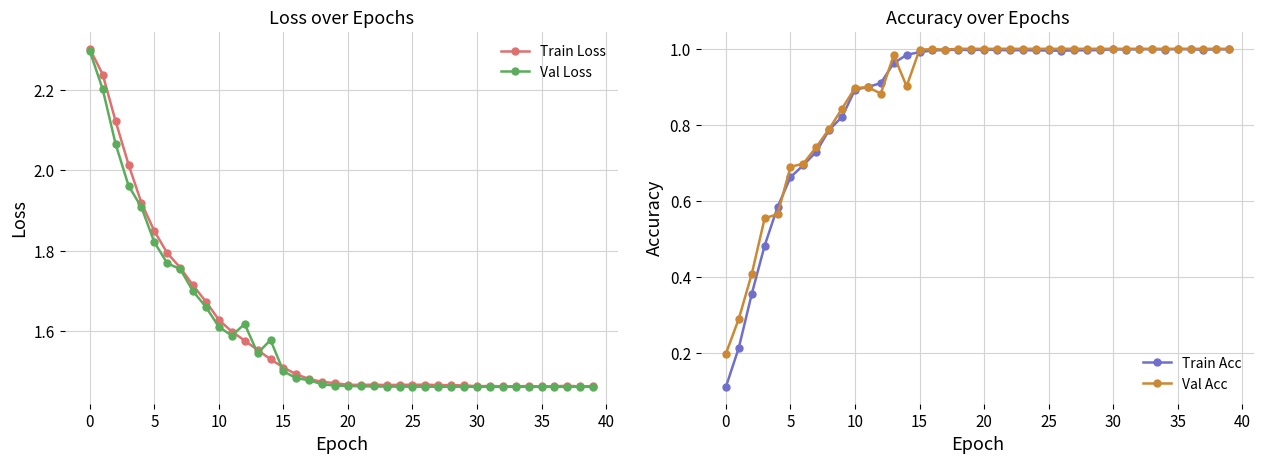

At which category is the sum across all series the highest?

13